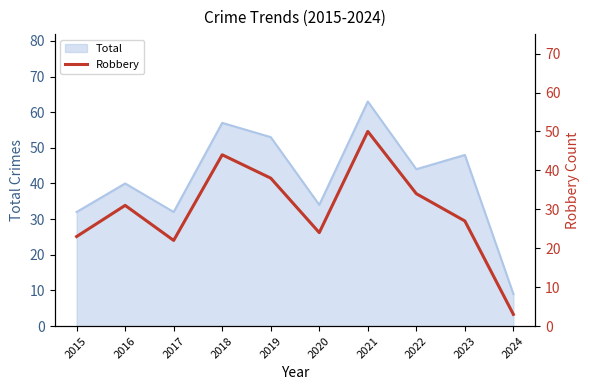

The chart shows a value of 60 at 2019. True or false?

False